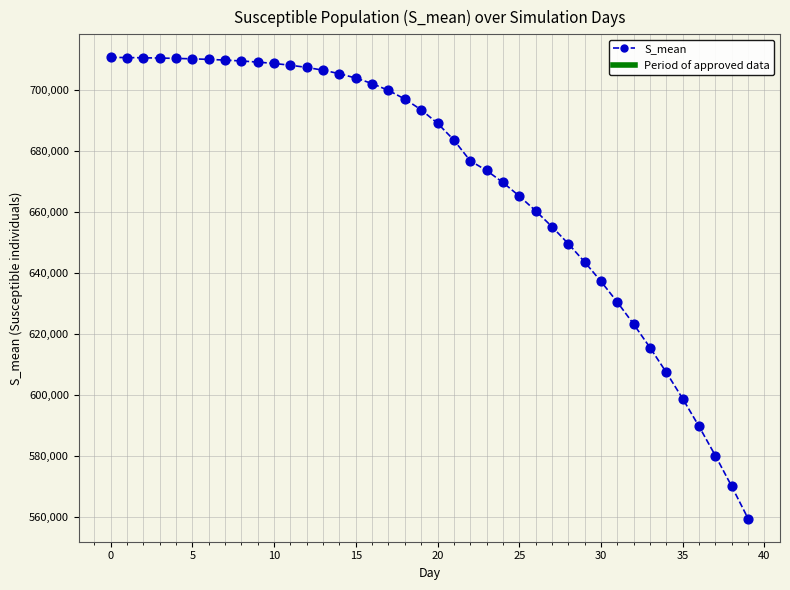

What is the difference between the maximum and minimum values?

151245.2